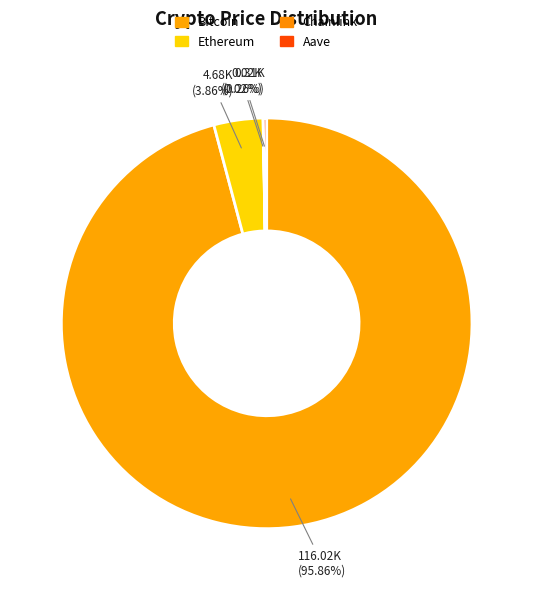

To the nearest percent, what percentage of the pie is Ethereum?

4%